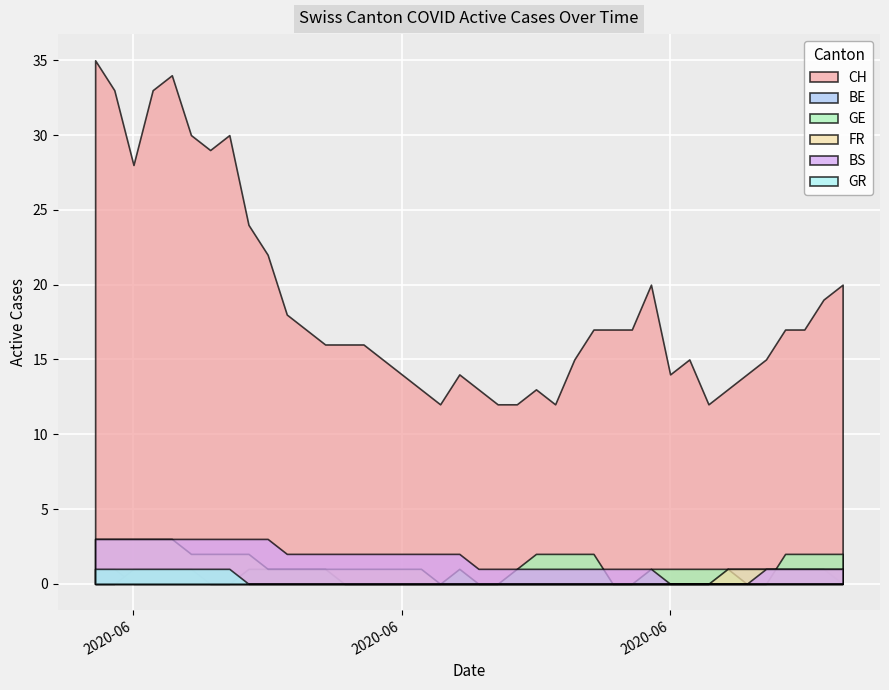

True or false: BE and FR cross at least once.

False